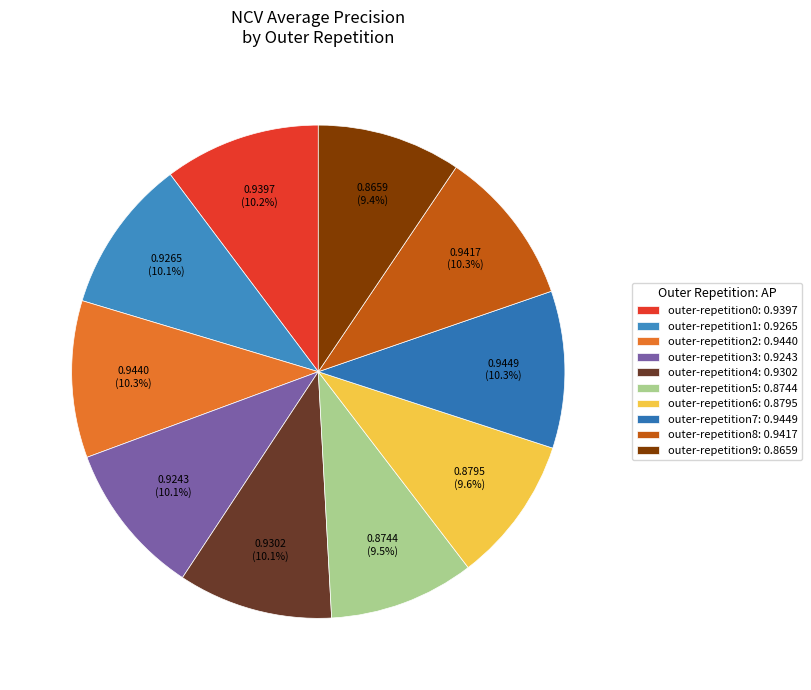

Count the number of slices in the pie.

10